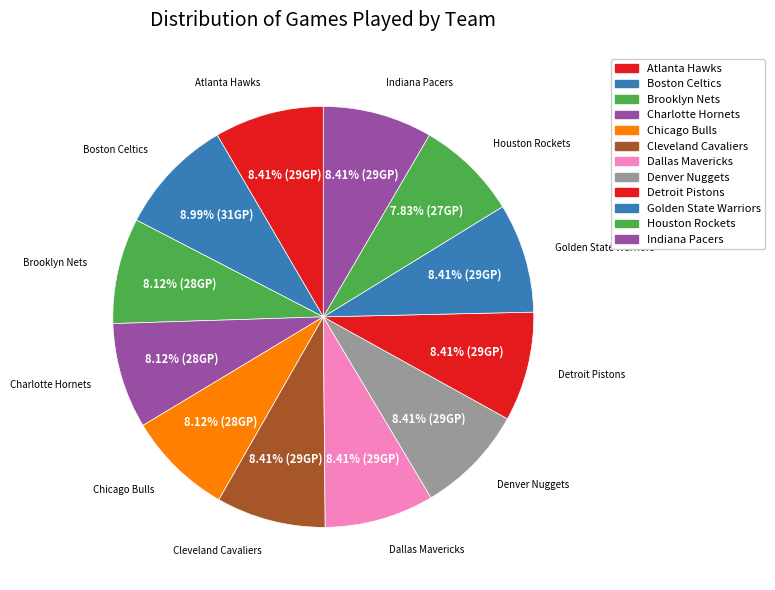

What is the change in value from Boston Celtics to Indiana Pacers?

-2